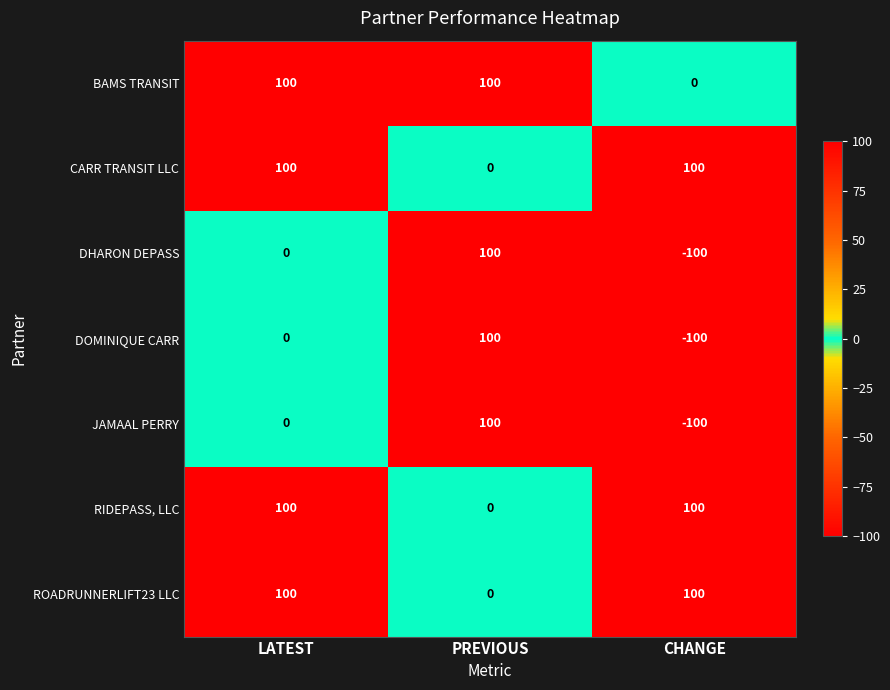

What is the maximum value for JAMAAL PERRY?

100